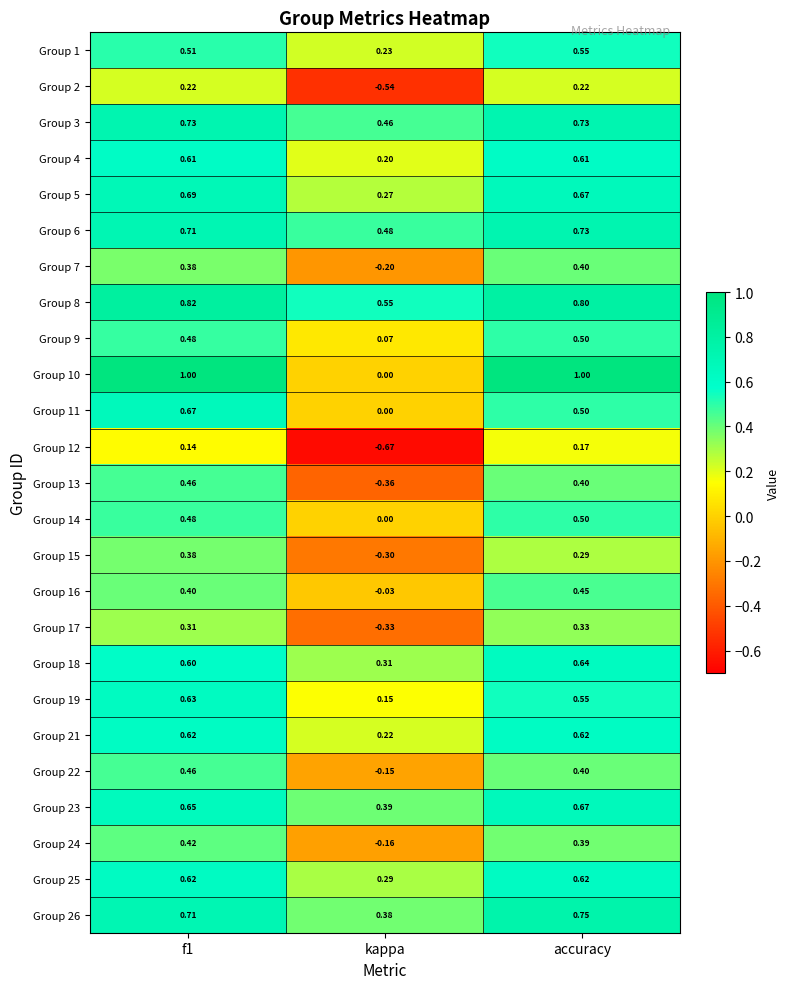

Which category has the lowest value in the Group 11 series?

kappa